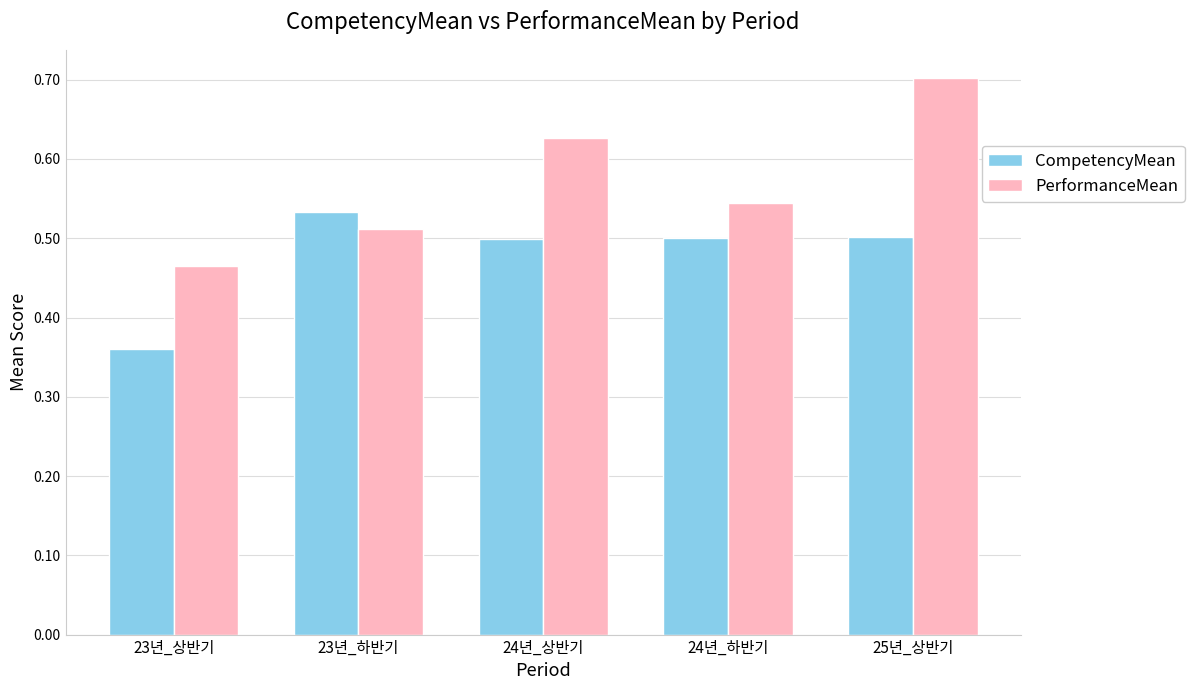

Is it true that CompetencyMean equals 0.2 at 24년_상반기?

False